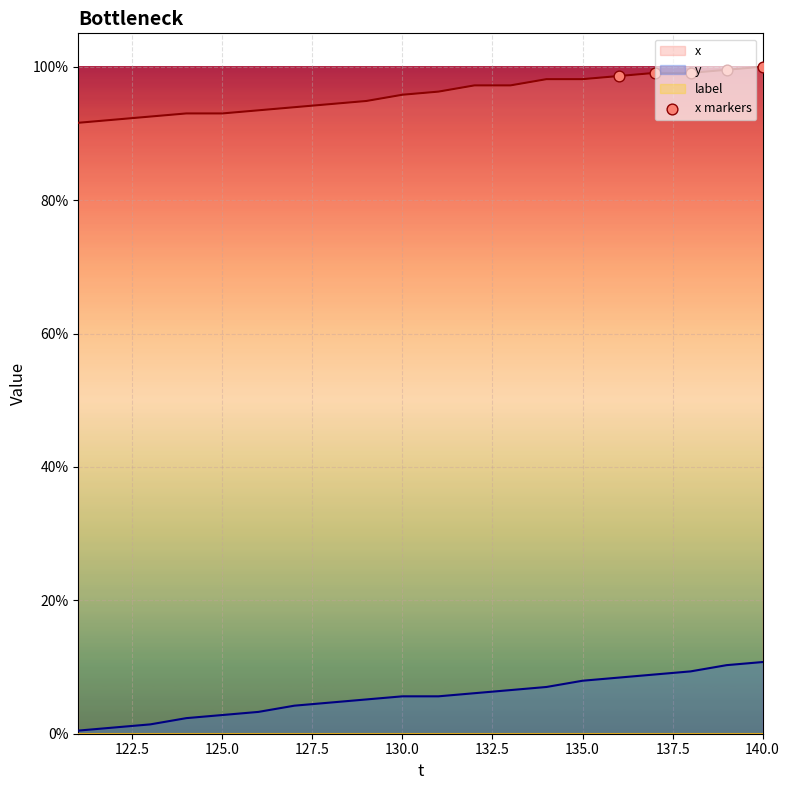

What is the change in value from 127.5 to 130.0?

+1